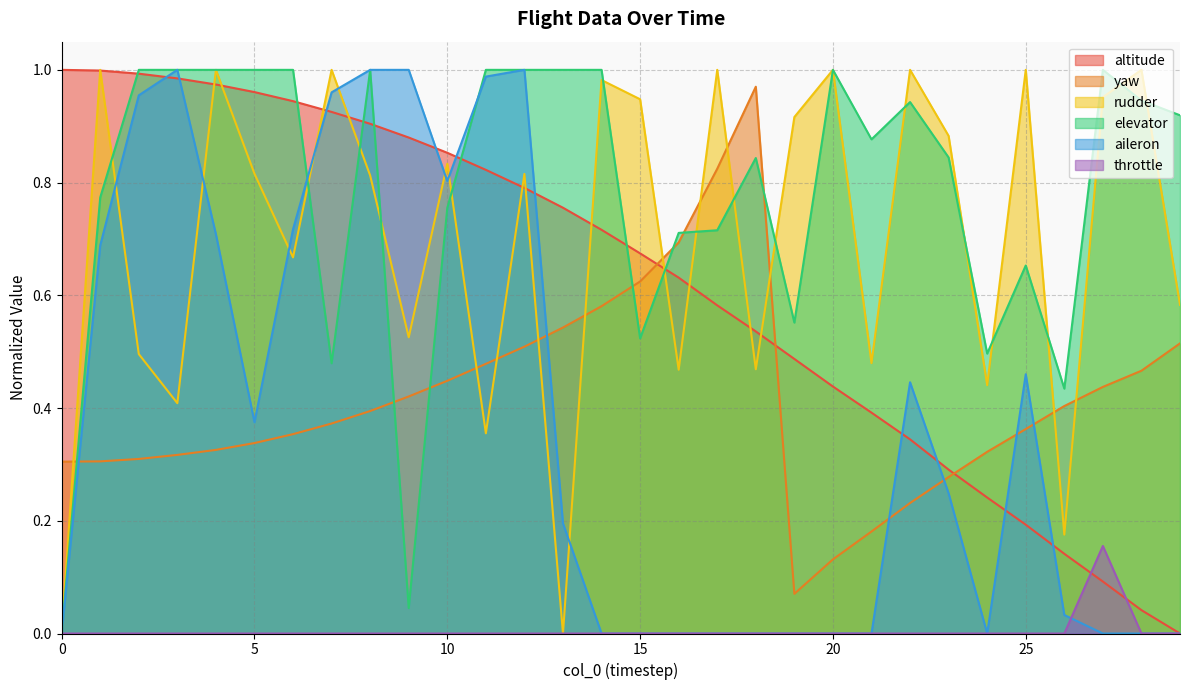

In yaw, how many points are higher than both neighbors (excluding endpoints)?

1